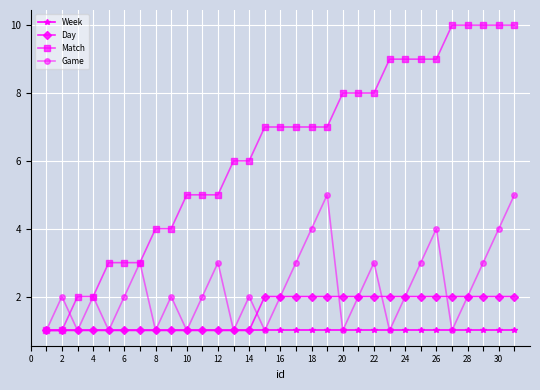

How many interior local peaks does the Game series have?

9